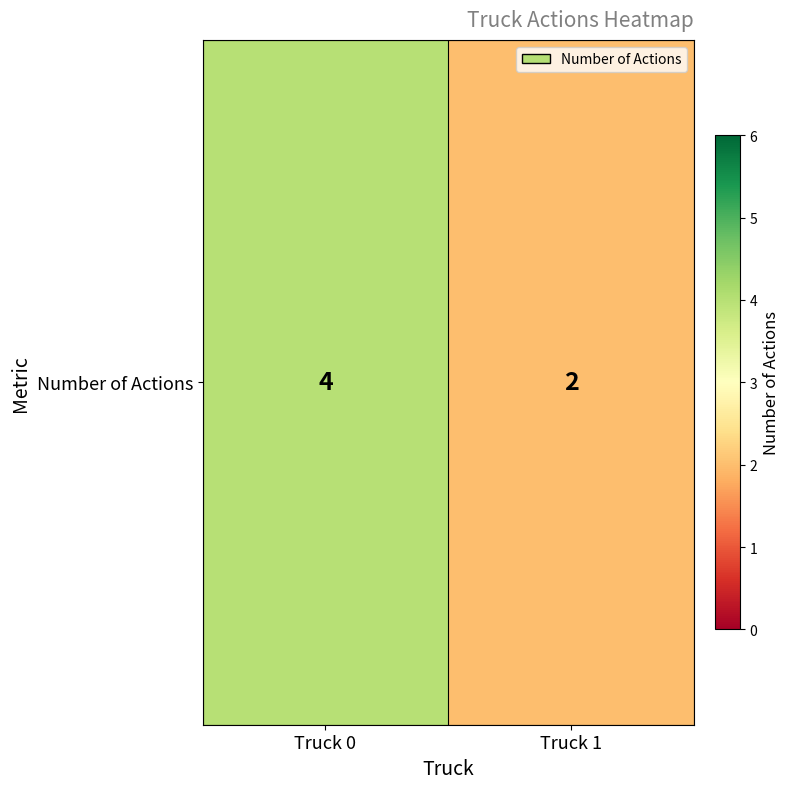

Reading right to left, what are all the values shown in this chart?

Truck 1=2	Truck 0=4